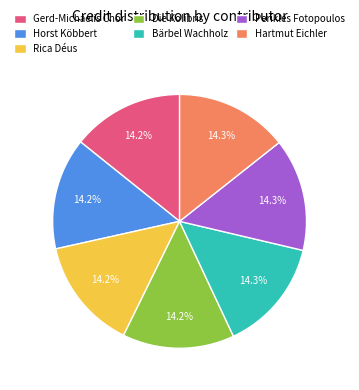

How many slices are in this pie chart?

7